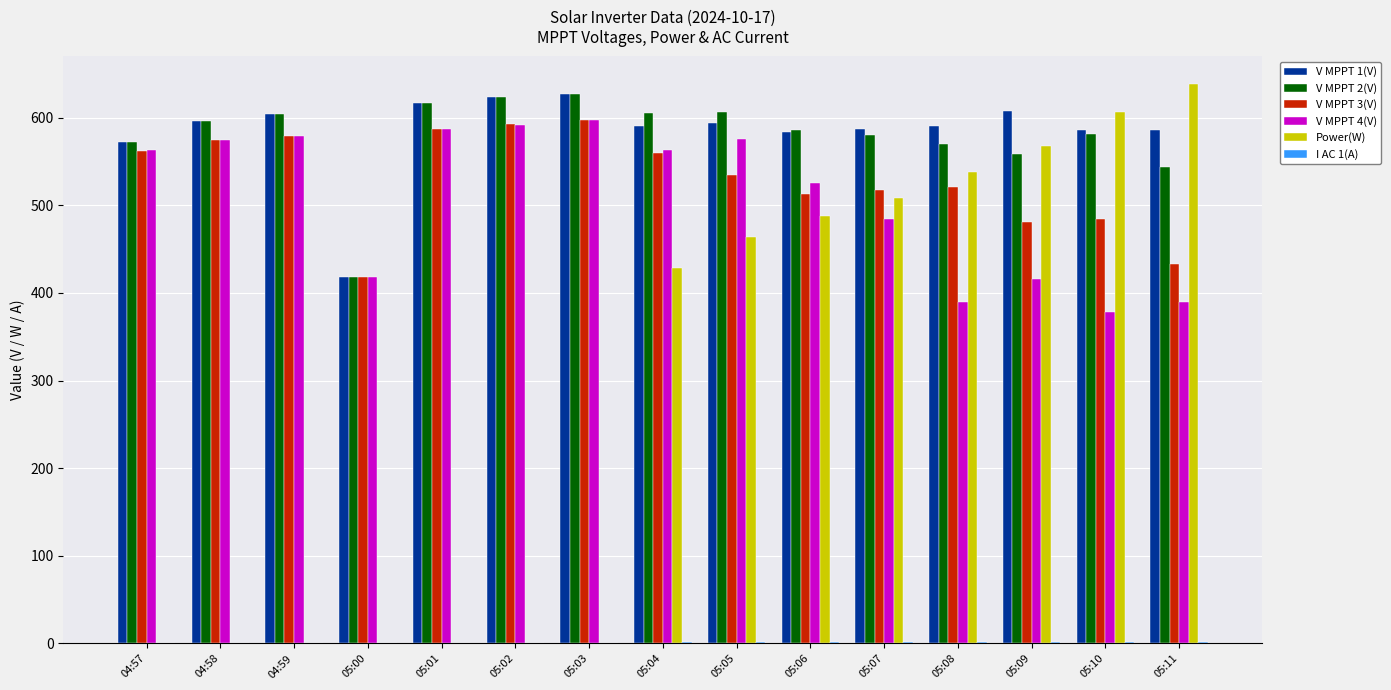

The value of V MPPT 1(V) at 05:11 is 586.0. True or false?

True